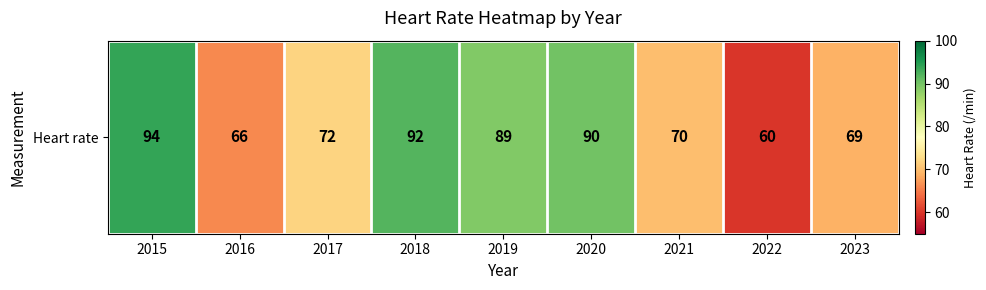

At which label is the value closest to 77?

2017